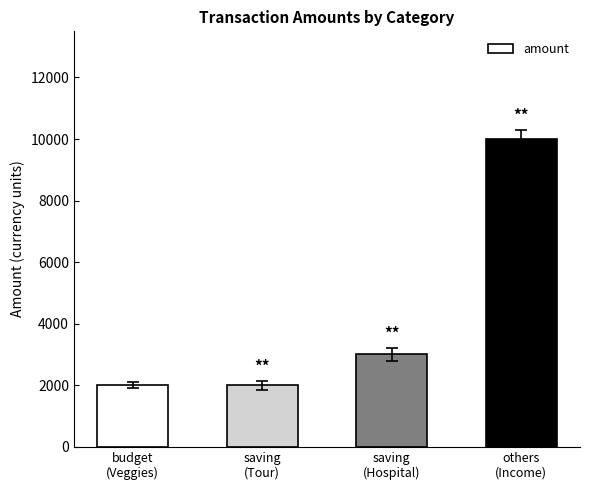

True or false: the data shows 3000 at saving
(Hospital).

True